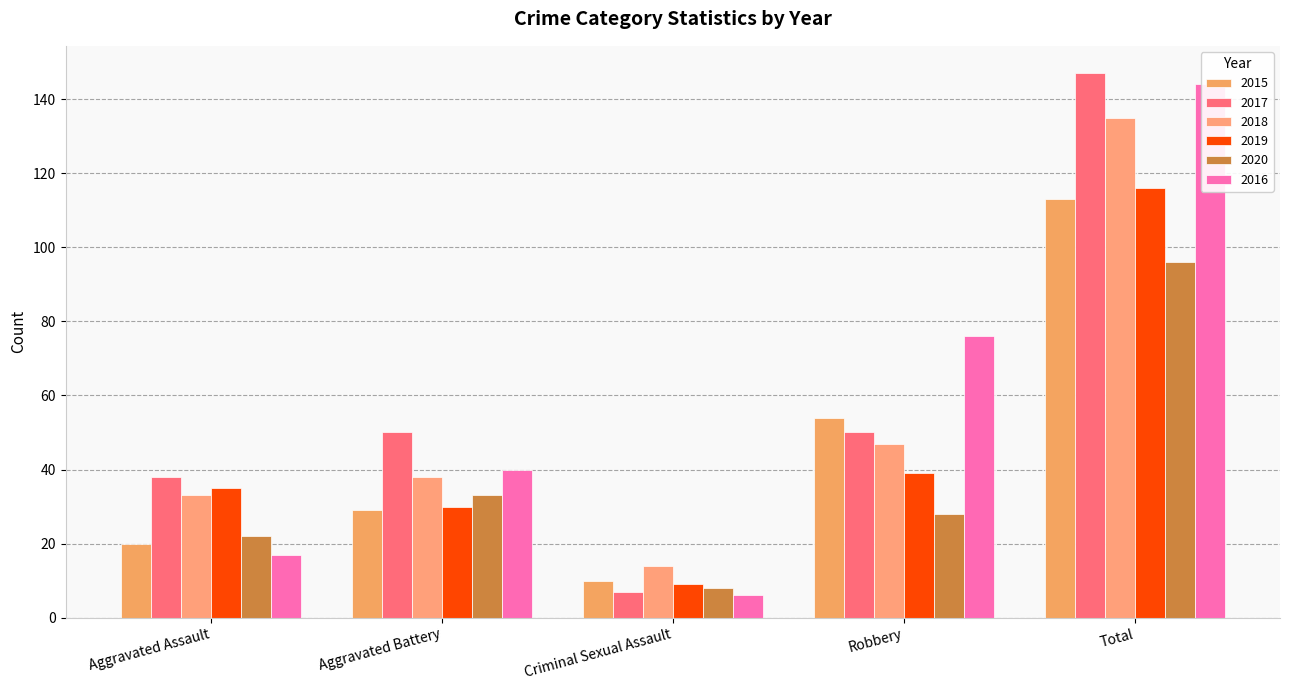

At how many categories does at least one series exceed 115?

1